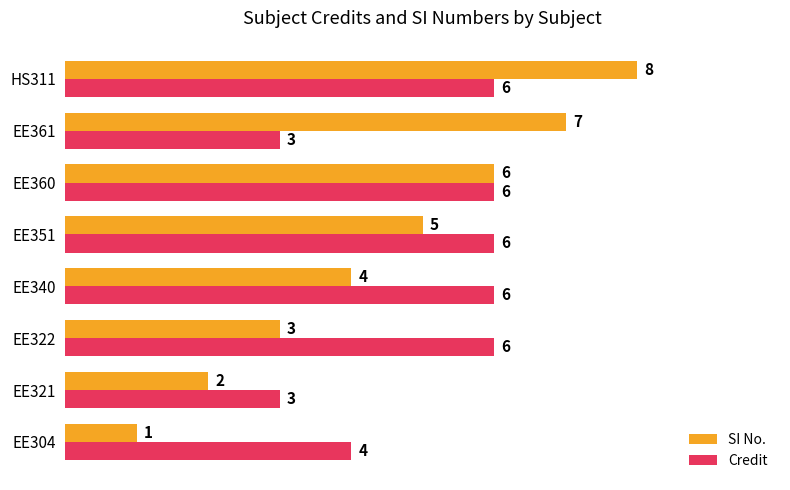

How many SI No. values are between 3 and 7?

5